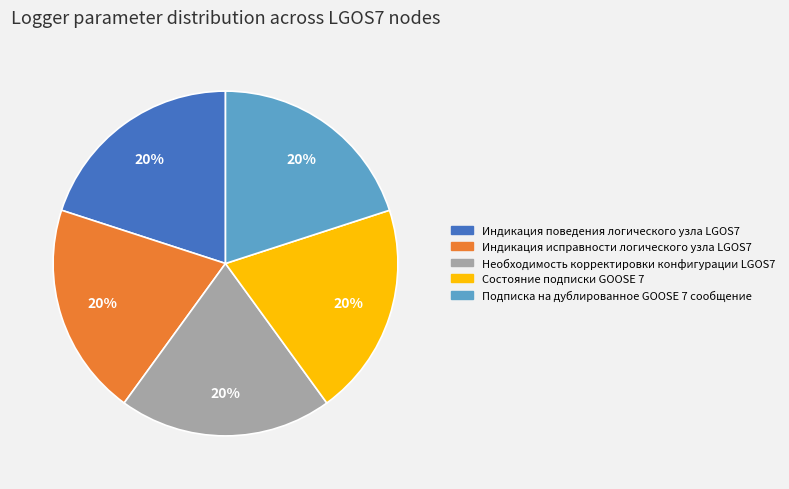

True or false: Состояние подписки GOOSE 7 accounts for 20% of the total.

True